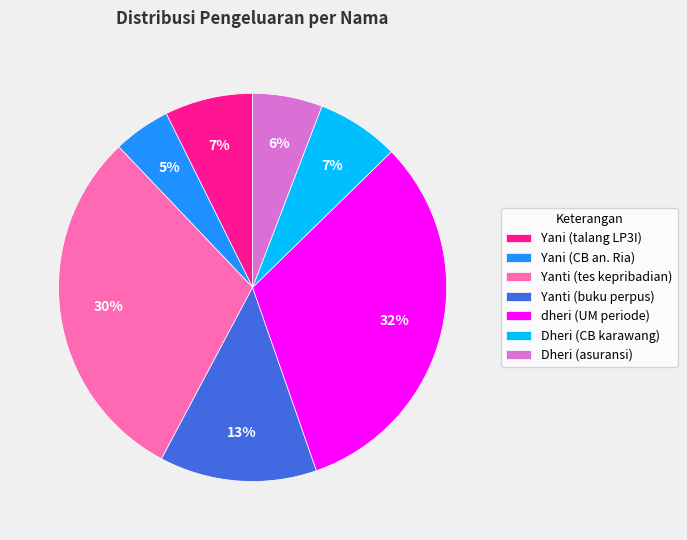

Is there a majority slice in this chart?

No